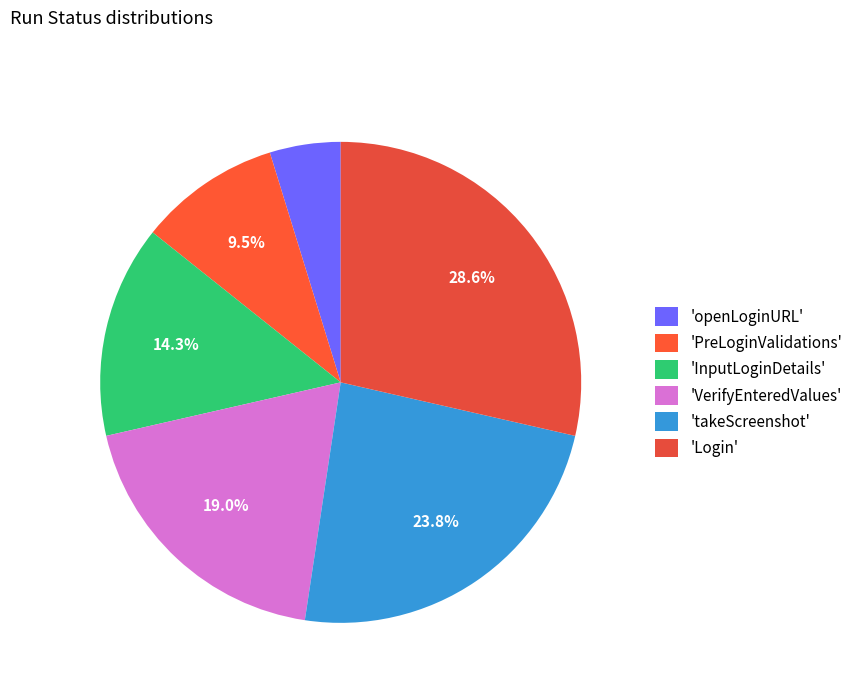

How many slices are in this pie chart?

6